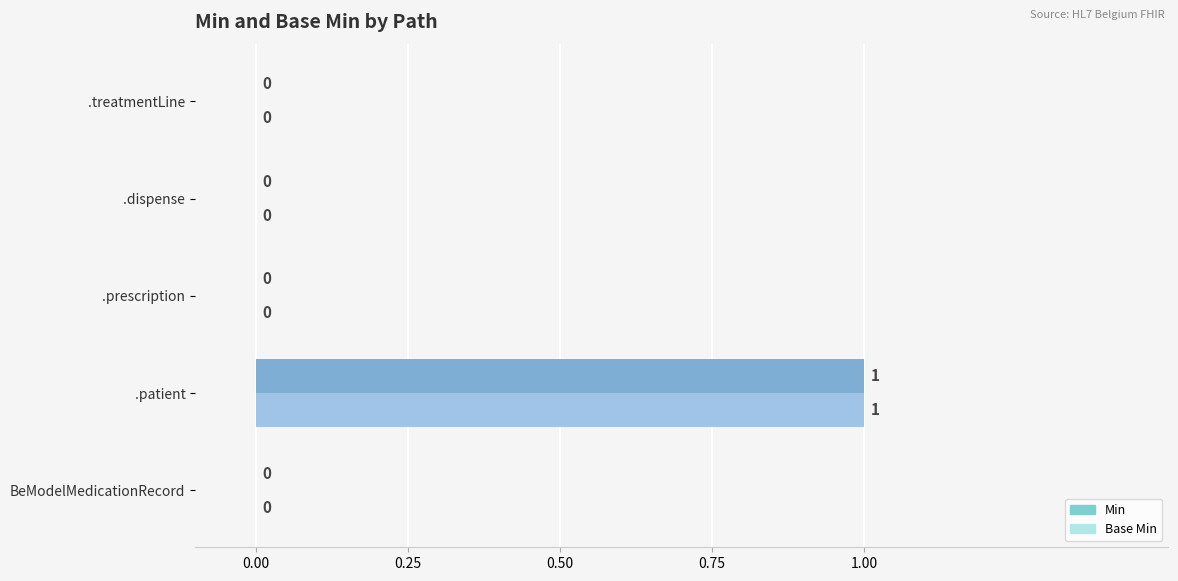

At which category is the sum across all series the highest?

.patient